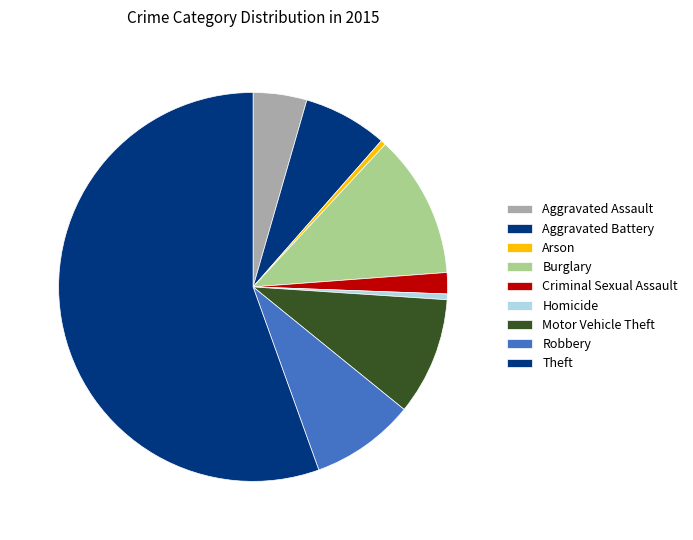

What is the change in value from Arson to Criminal Sexual Assault?

+781